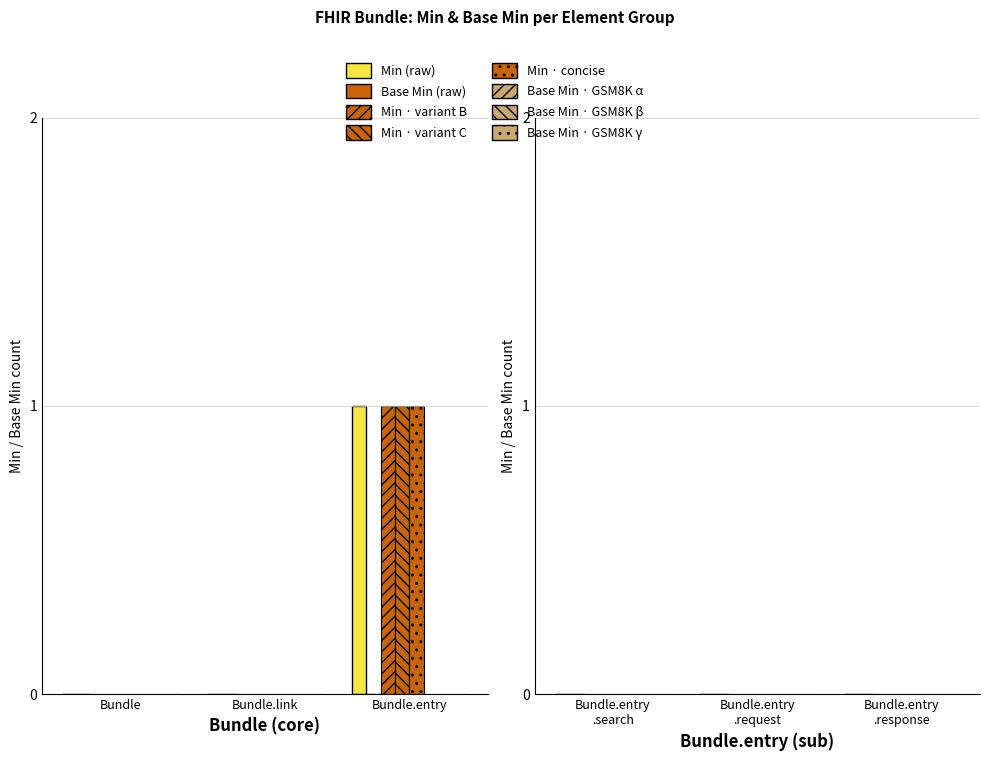

How many groups of bars are there?

3